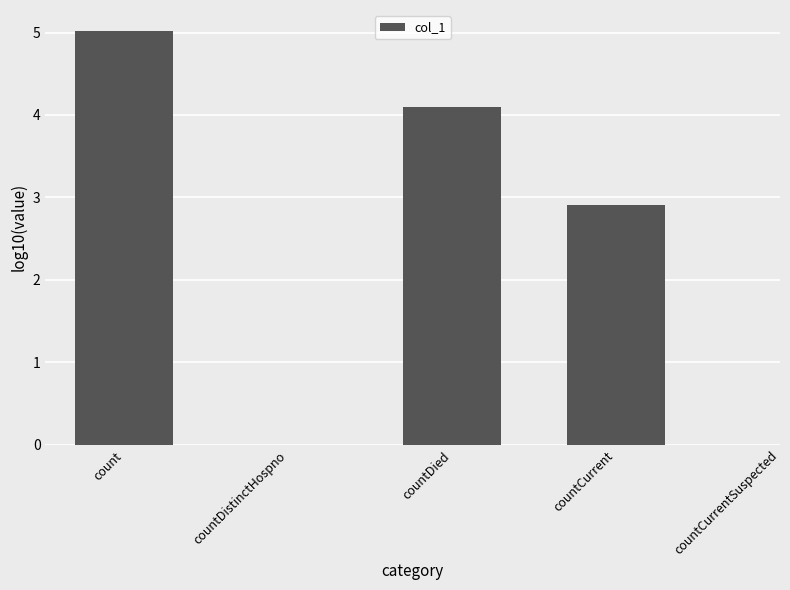

At which label is the value closest to 3?

countCurrent